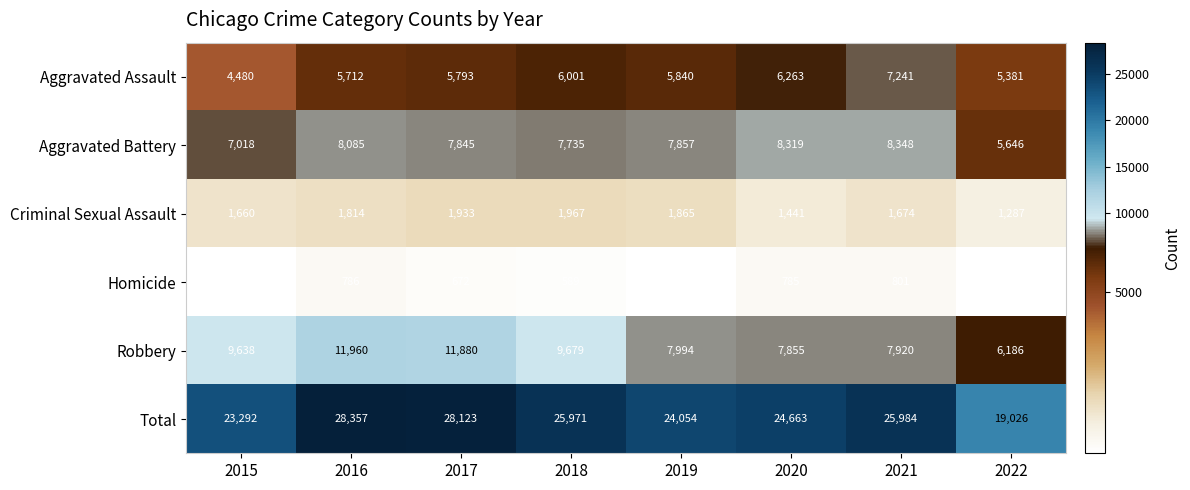

What value does the Aggravated Assault series have at 2015, to the nearest 100?

4500